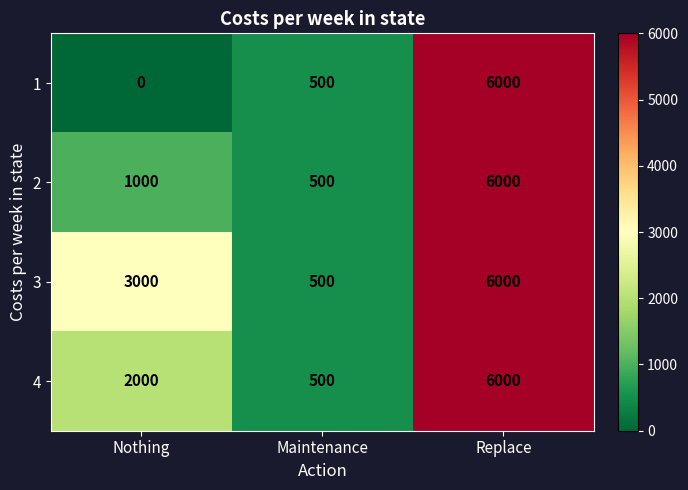

Is it true that 1 equals -3726 at Nothing?

False